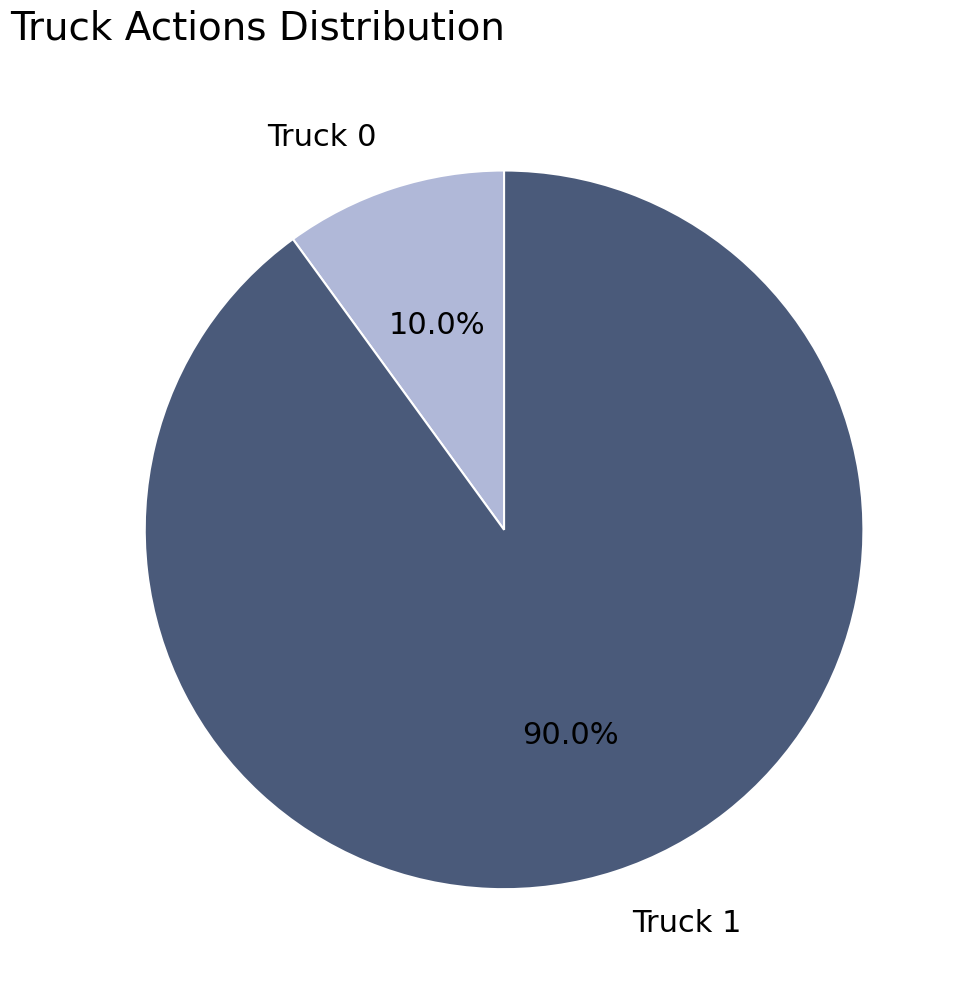

Is Truck 0 the majority of the pie?

No